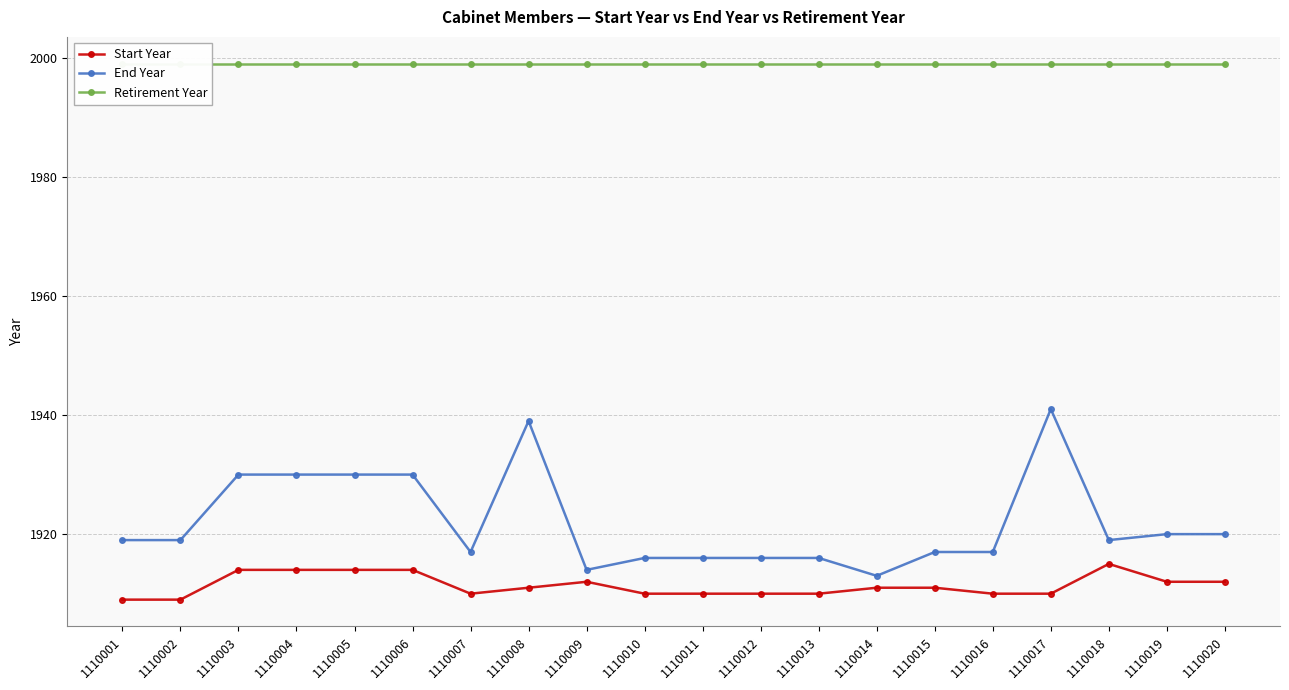

What is the difference between the Start Year values at 1110001 and 1110017?

1